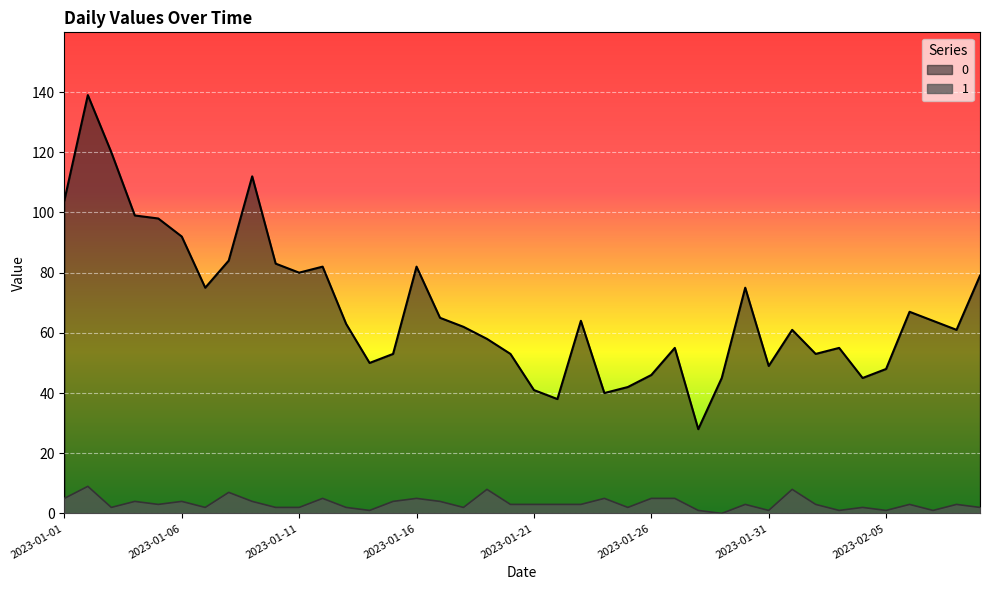

What is the sum of all 0 values?

2710